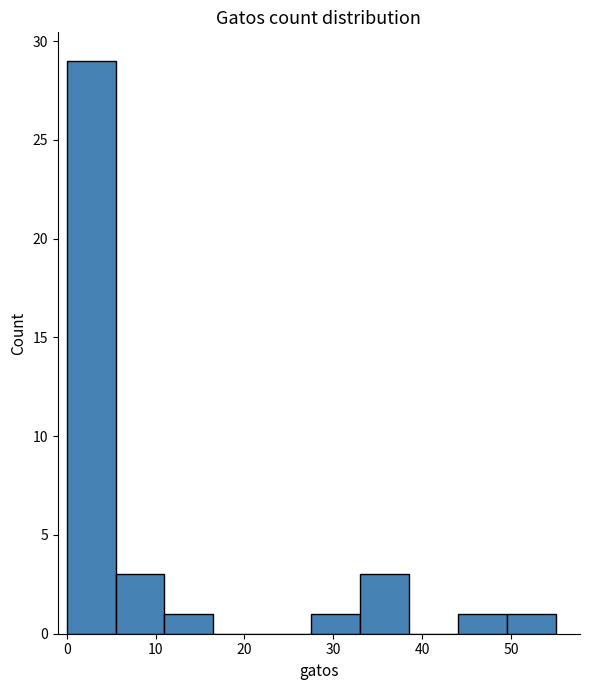

How tall is the bar that spans 33.0 to 38.5 on the x-axis? Neither the bar edges nor the heights are printed on the chart, so give them approximately, as read against the axes.

3